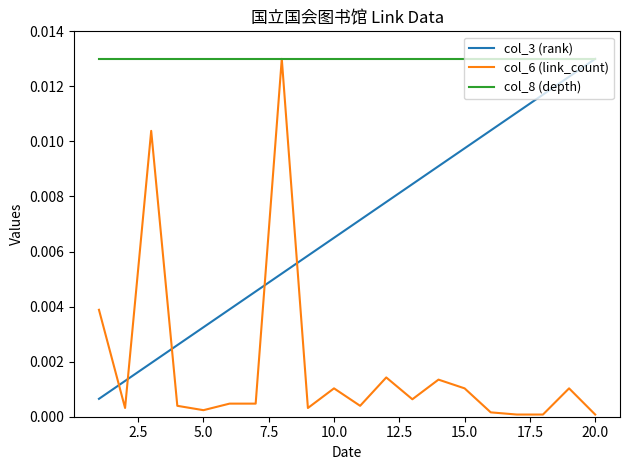

Is this an area chart (filled region under the line)?

No